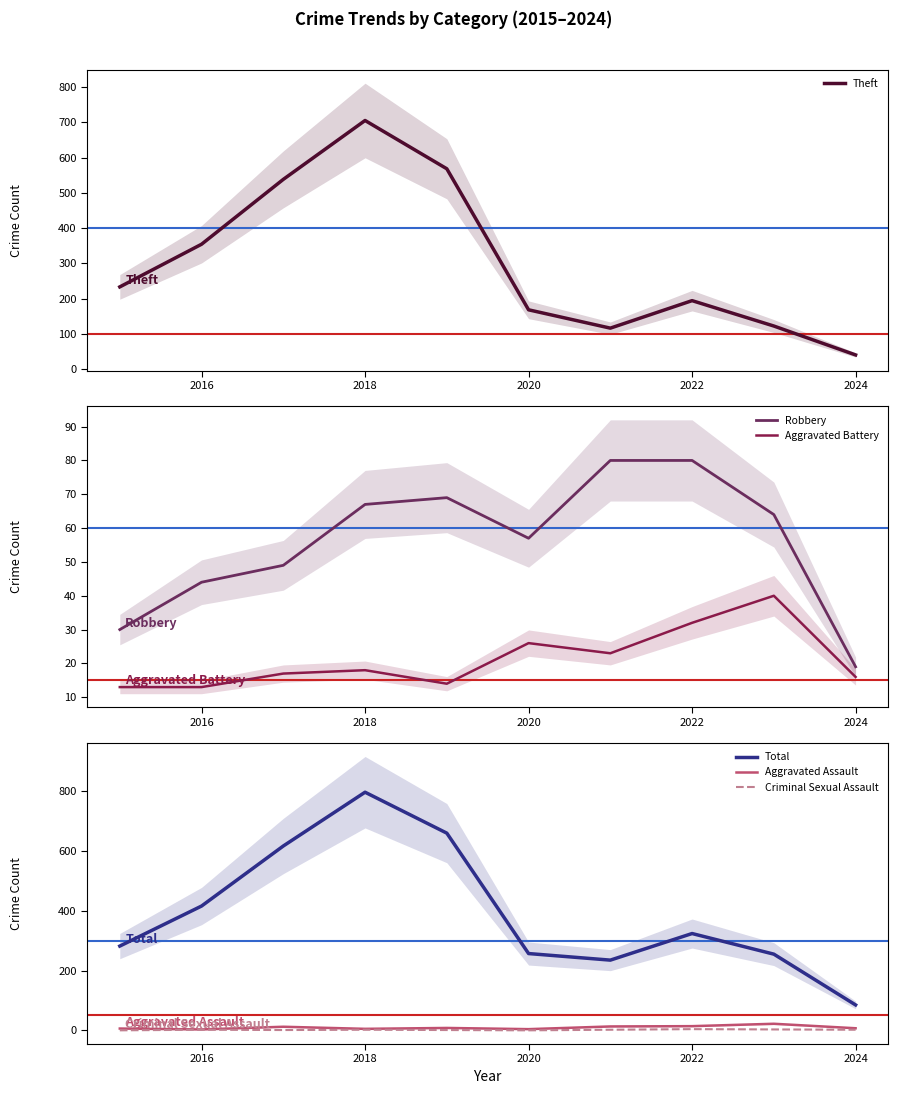

True or false: Aggravated Battery and Robbery cross at least once.

False